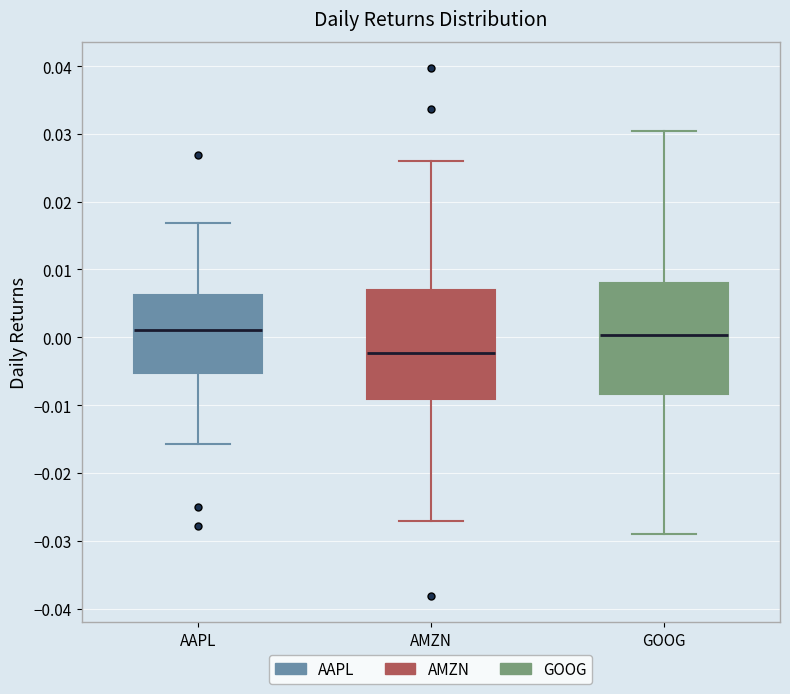

Reading left to right, transcribe this box plot: for each box, give where its median line is, the range the box spans, and where its two whiskers end, as read against the y-axis. The values are not printed on the chart, so give them approximately, as read against the axis.

AAPL: median 0.001, box -0.005 to 0.006, whiskers -0.016 to 0.017
AMZN: median -0.002, box -0.009 to 0.007, whiskers -0.027 to 0.026
GOOG: median 0.000, box -0.008 to 0.008, whiskers -0.029 to 0.030